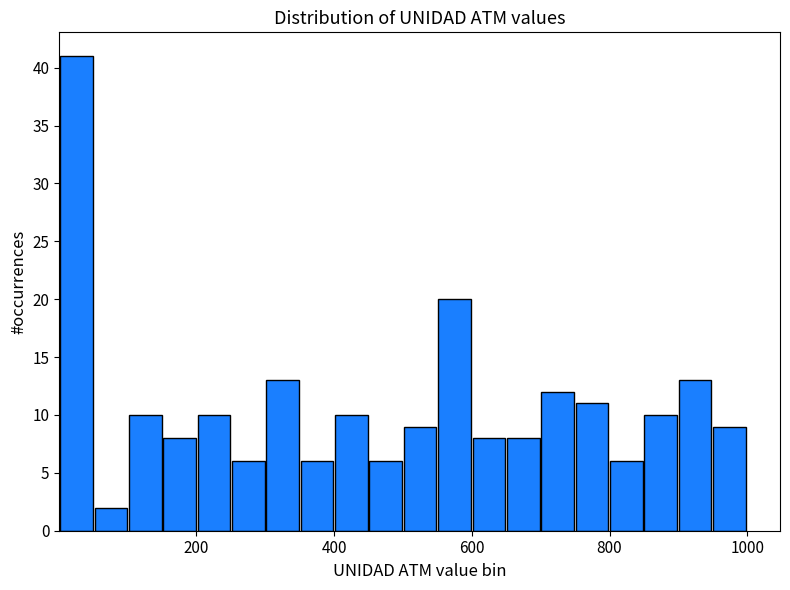

Read against the x-axis, roughly where is the centre of the tallest bar?

20